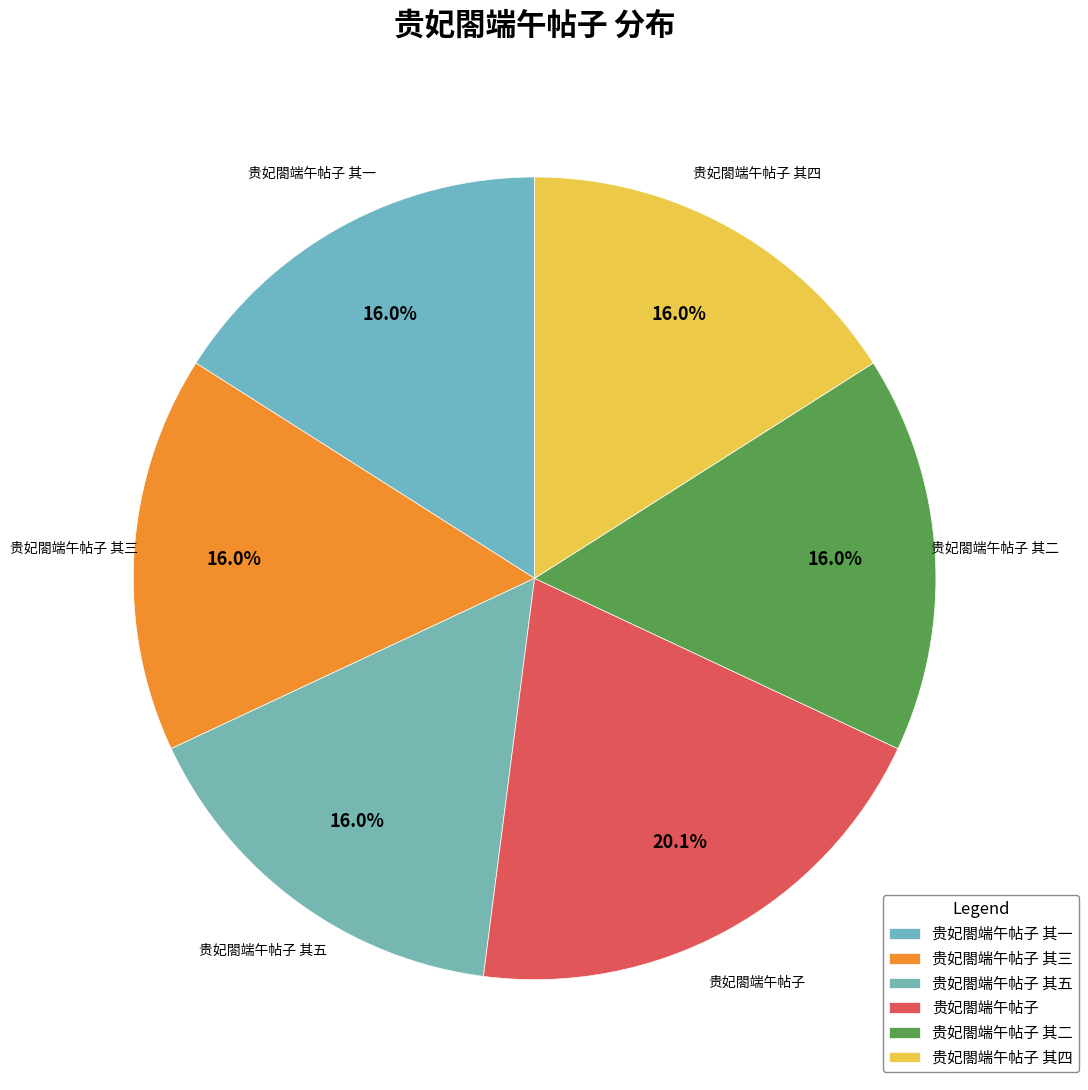

Count the number of slices in the pie.

6